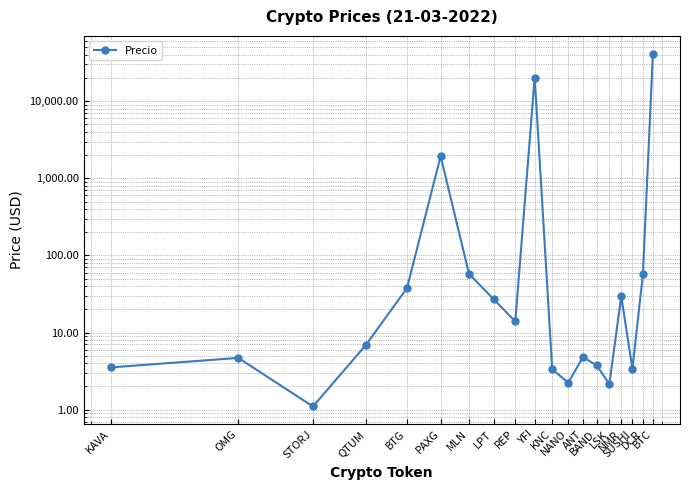

How many points are higher than both their immediate neighbors (excluding endpoints)?

5